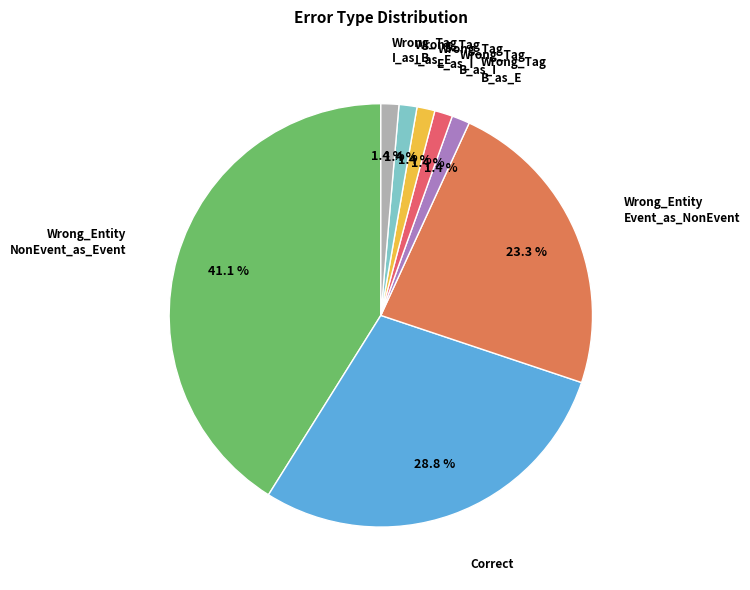

Is there any slice that represents more than half of the pie?

No